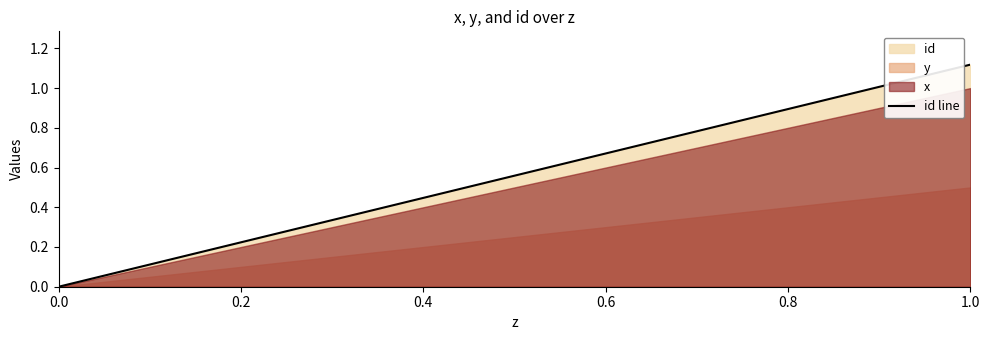

Is it true that the value at 0.0 is 0.0?

True